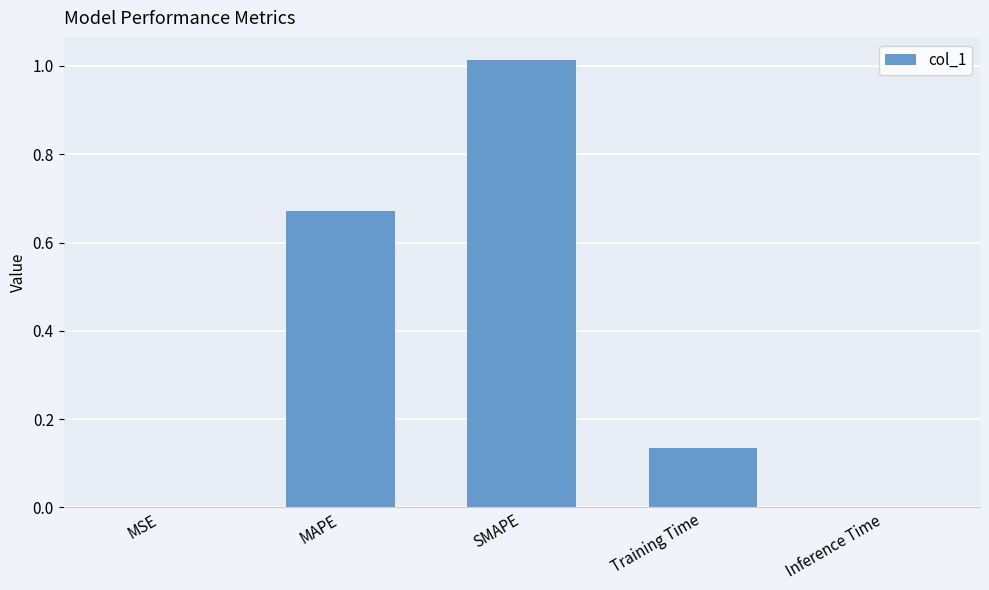

What is the sum of the values at MAPE and Training Time?

0.8